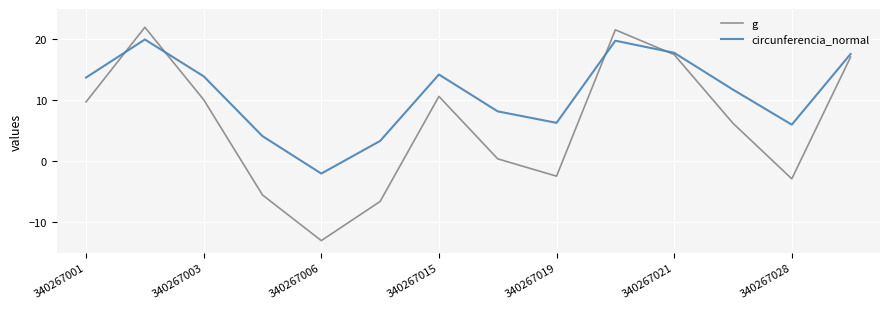

How many interior local peaks does the g series have?

3